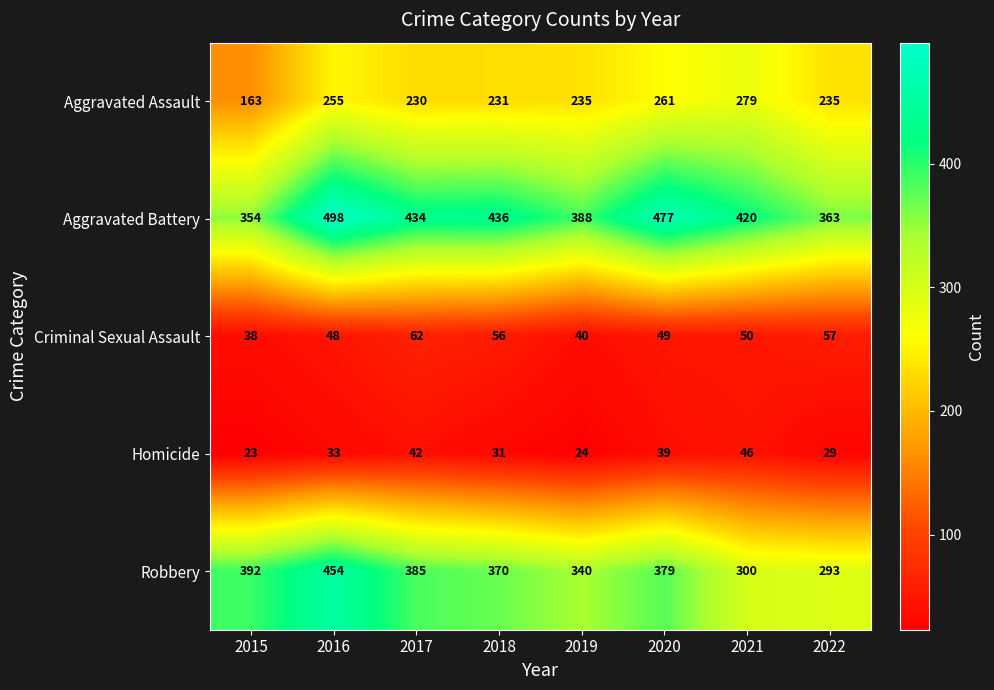

True or false: Aggravated Battery has a value of 434 at 2017.

True